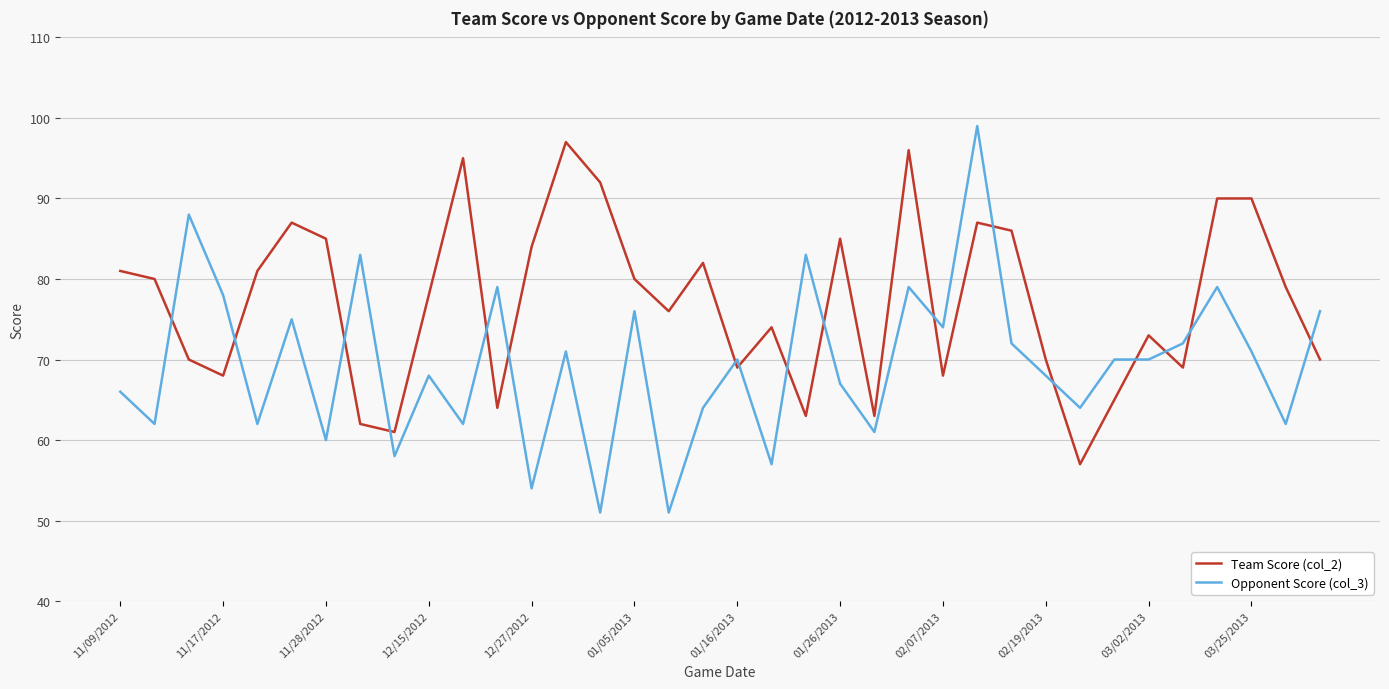

True or false: Team Score (col_2) has more than 1 interior local peaks.

True